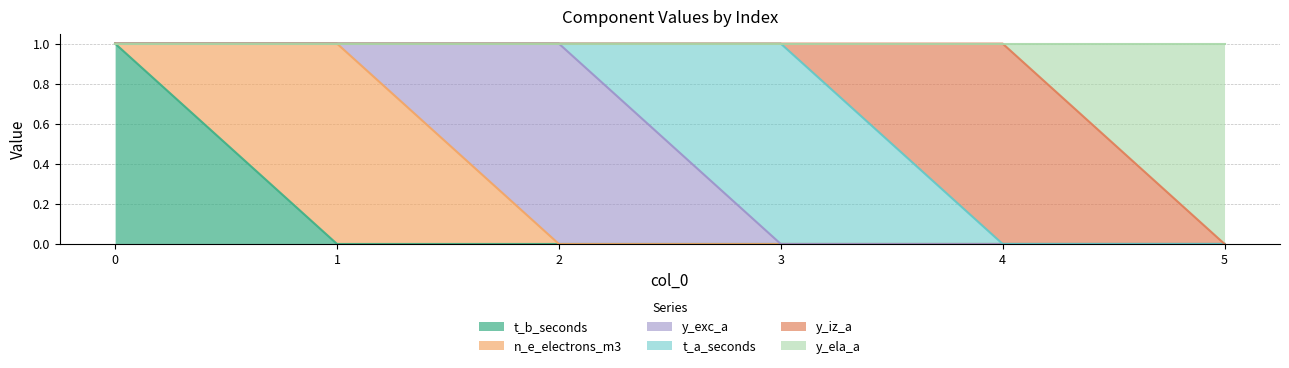

What is the difference between the maximum and minimum values in the y_iz_a series?

1